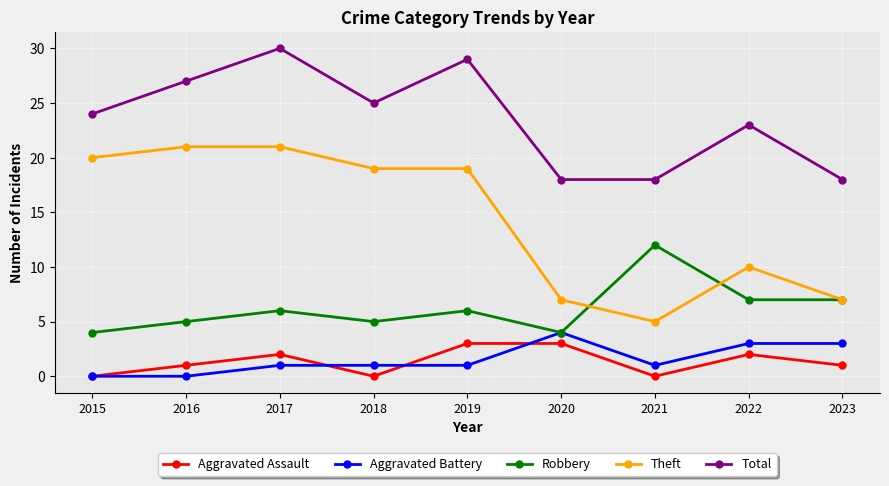

At 2019, list the series in order from largest to smallest.

Total, Theft, Robbery, Aggravated Assault, Aggravated Battery